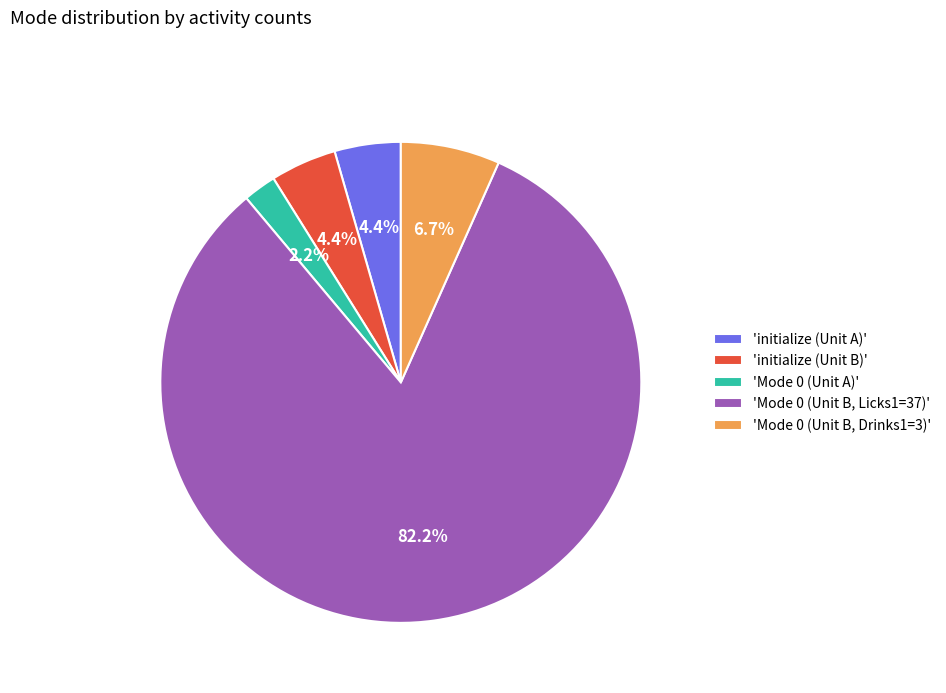

How many segments does this pie chart have?

5